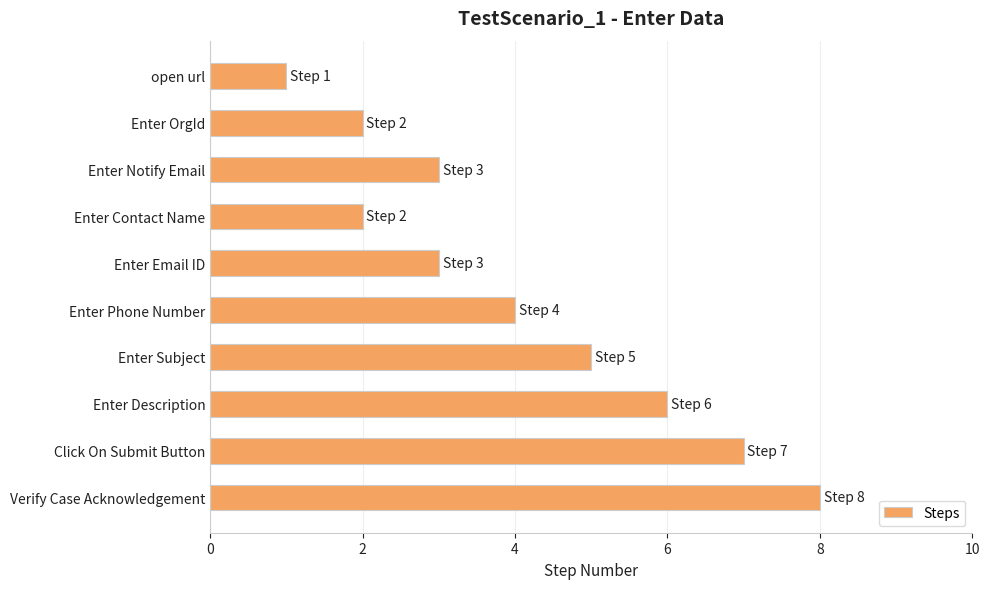

What is the change in value from open url to Enter Description?

+5